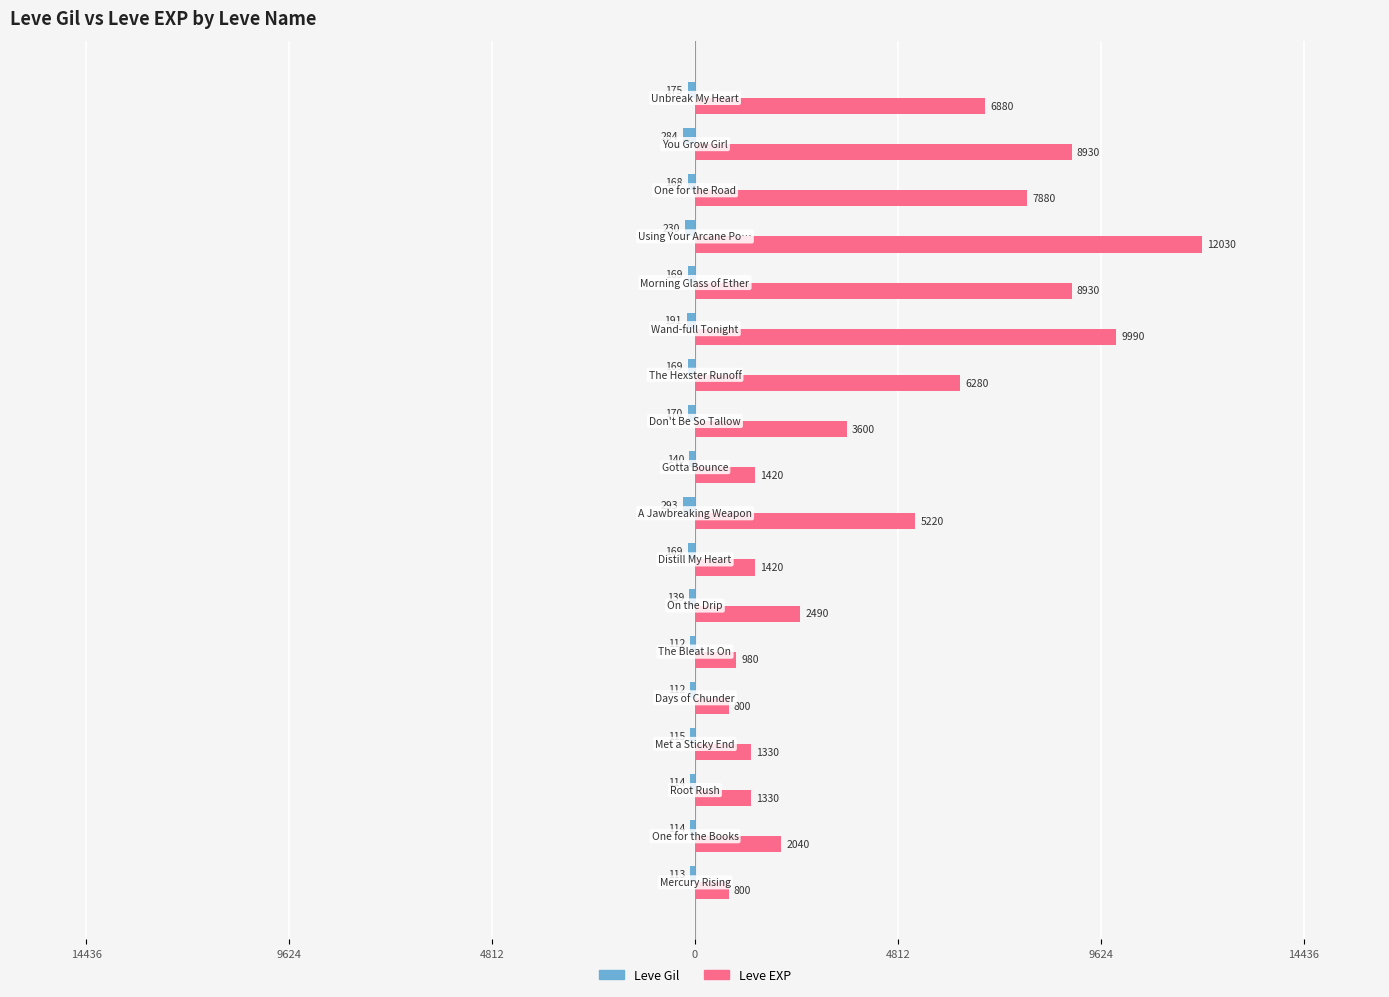

Count the number of categories in the chart.

18